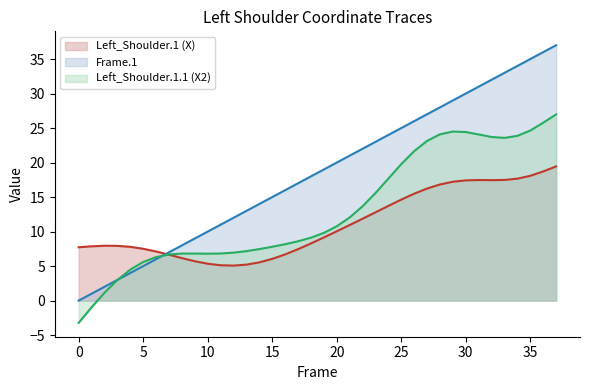

How many intersections are there between Left_Shoulder.1 (X) and Frame.1?

1